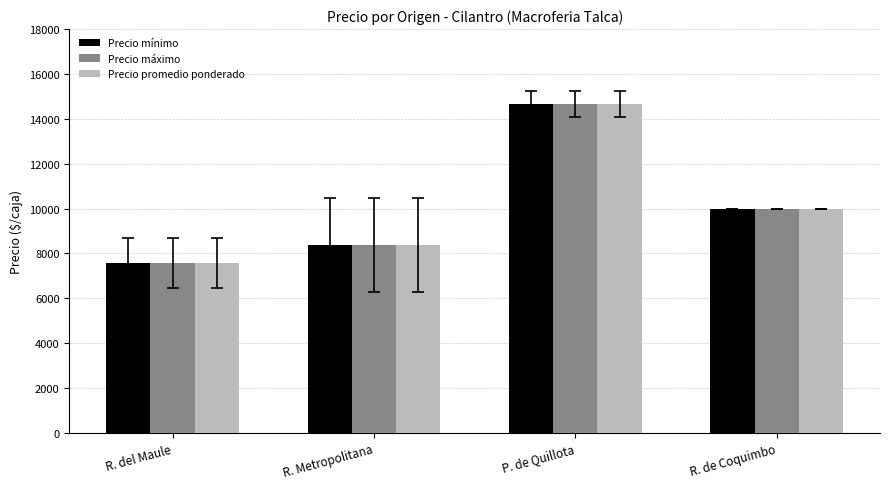

At how many categories does at least one series exceed 9757?

2